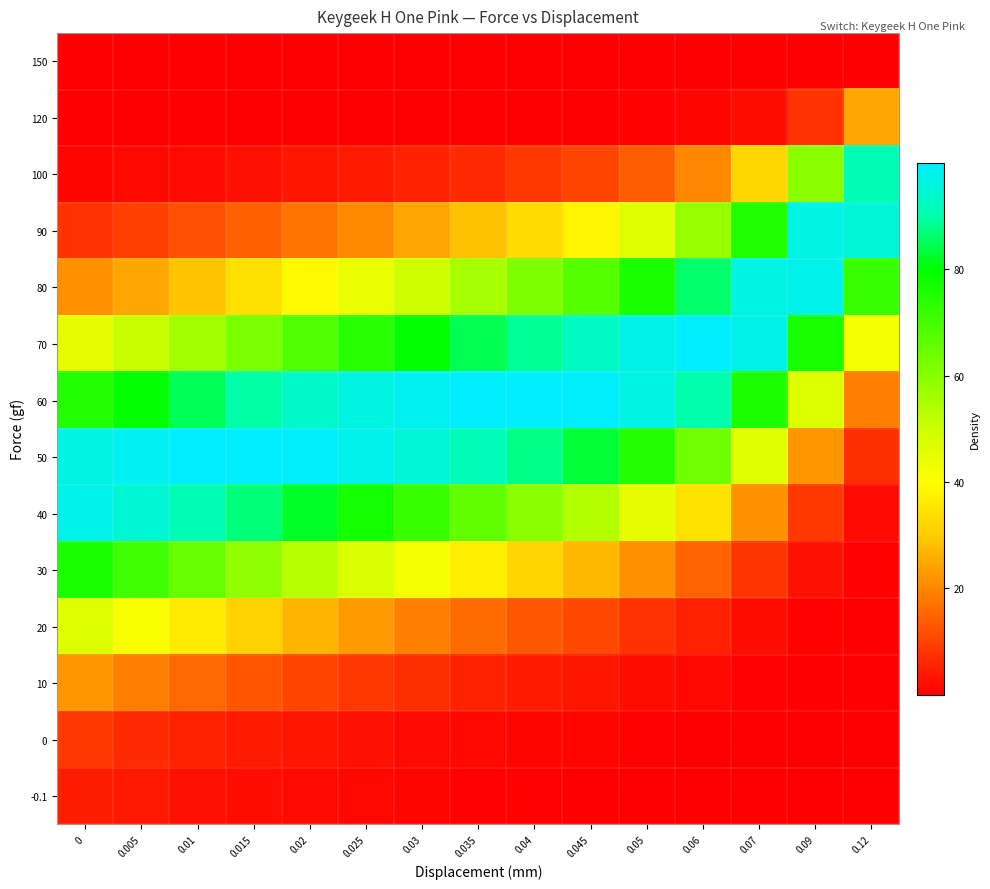

How many categories are shown in the chart?

15